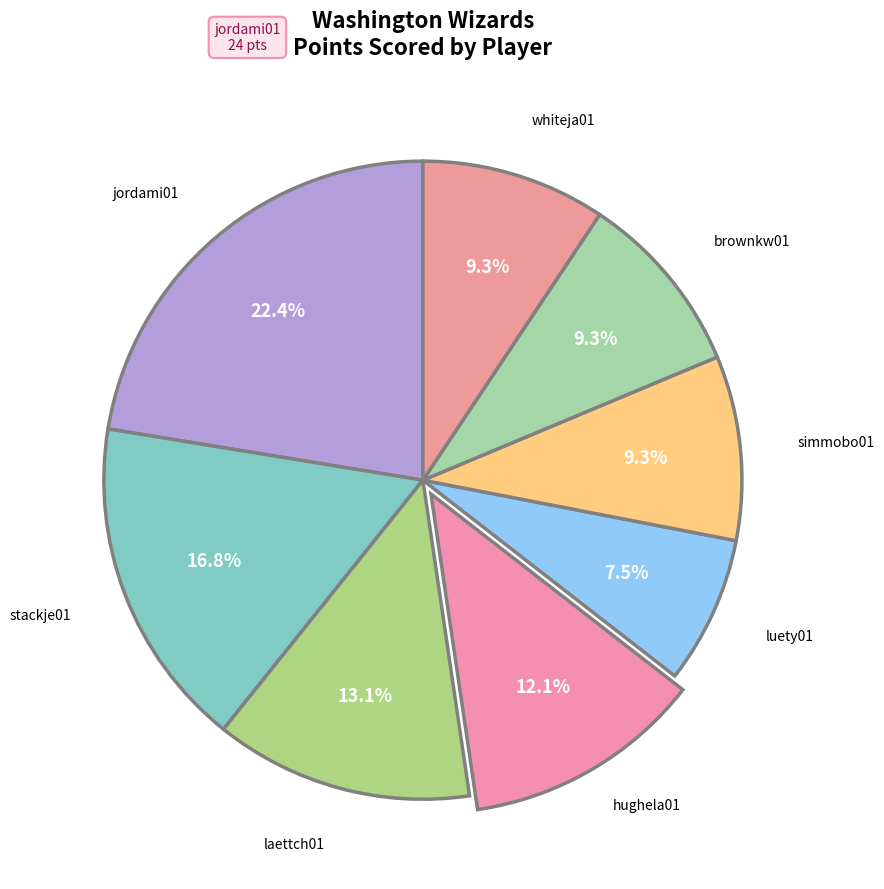

Which category has the biggest portion of the pie?

jordami01